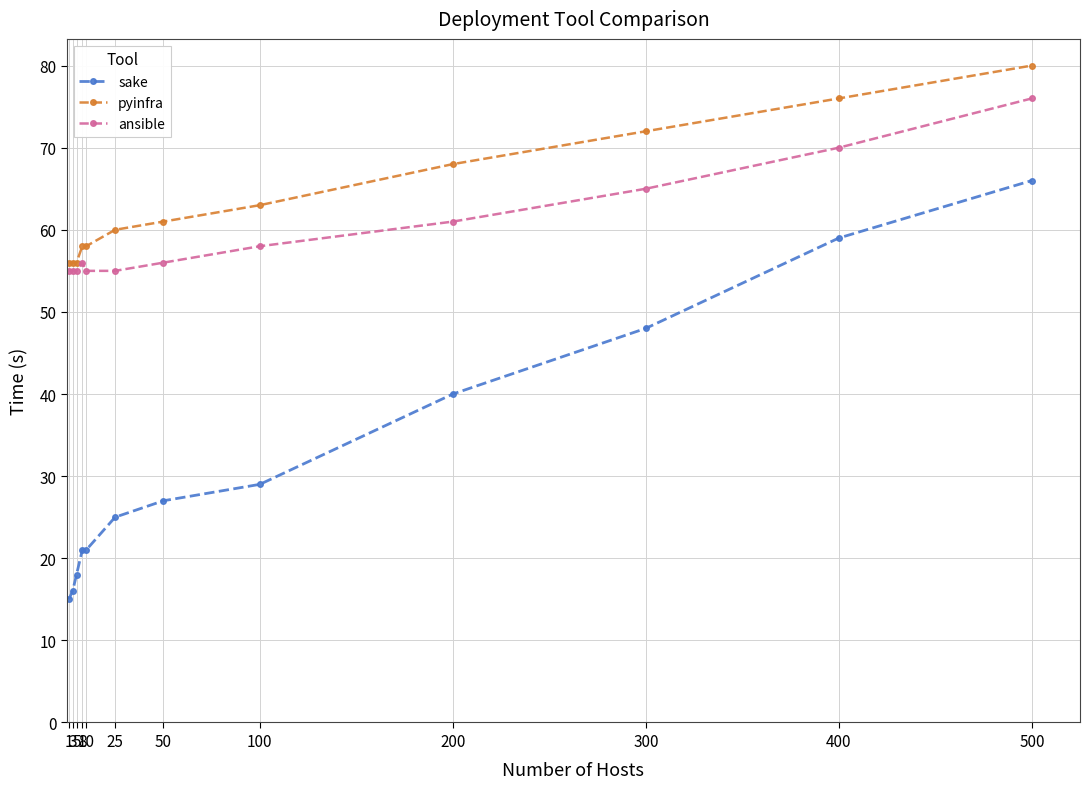

What are all the series names shown in the legend?

sake, pyinfra, ansible